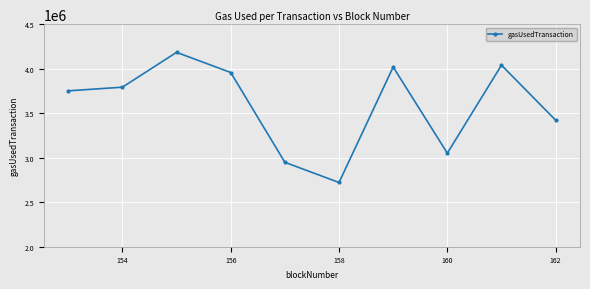

Reading left to right, transcribe all the data shown in this chart.

3751014	3792180	4183487	3956998	2948200	2721546	4018704	3051023	4039485	3421727